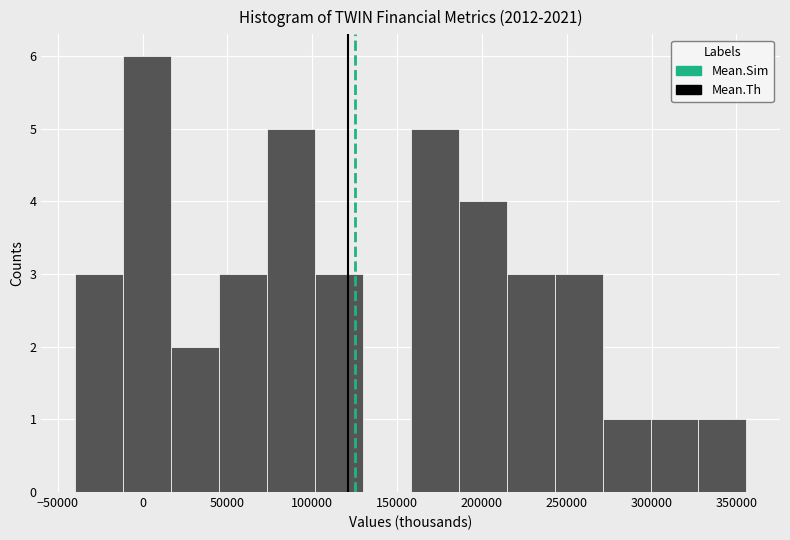

How tall is the bar that spans 75000 to 100000 on the x-axis? Neither the bar edges nor the heights are printed on the chart, so give them approximately, as read against the axes.

5